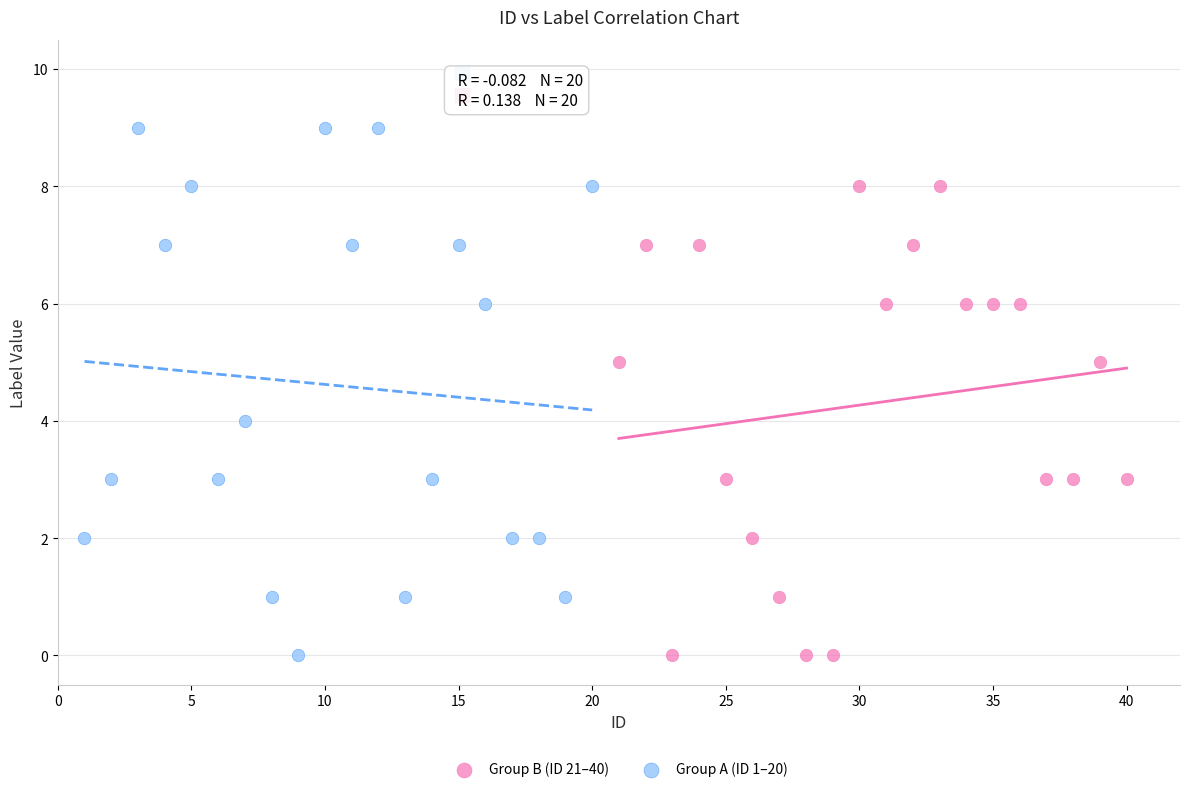

Which series reaches the maximum Y coordinate?

Group A (ID 1–20)